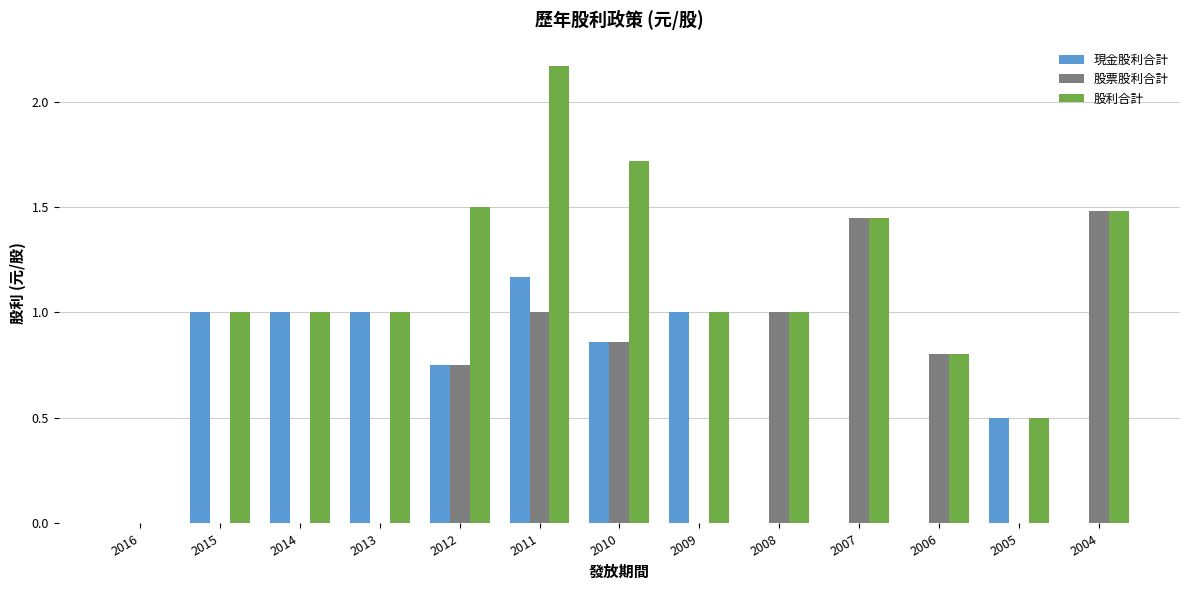

Does the chart contain stacked bars?

No